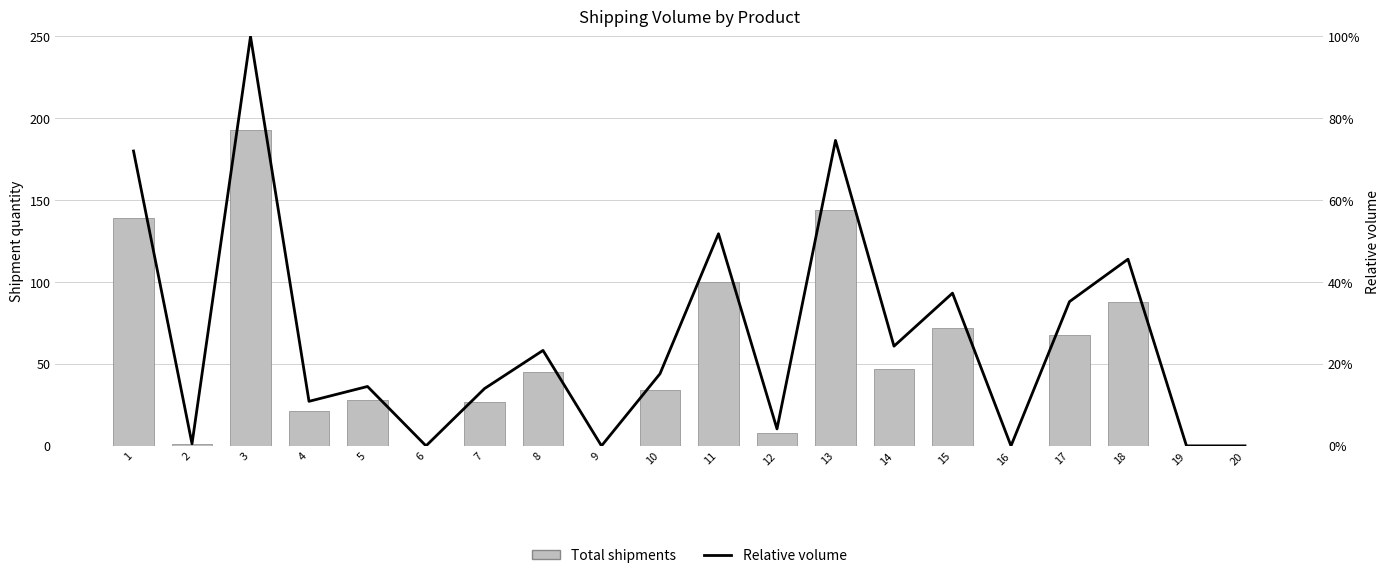

Reading right to left, transcribe all the data shown in this chart.

Total shipments: 20=0.0	19=0.0	18=88.0	17=68.0	16=0.0	15=72.0	14=47.0	13=144.0	12=8.0	11=100.0	10=34.0	9=0.0	8=45.0	7=27.0	6=0.0	5=28.0	4=21.0	3=193.0	2=1.0	1=139.0
Relative volume: 20=0.0	19=0.0	18=0.5	17=0.4	16=0.0	15=0.4	14=0.2	13=0.7	12=0.0	11=0.5	10=0.2	9=0.0	8=0.2	7=0.1	6=0.0	5=0.1	4=0.1	3=1.0	2=0.0	1=0.7